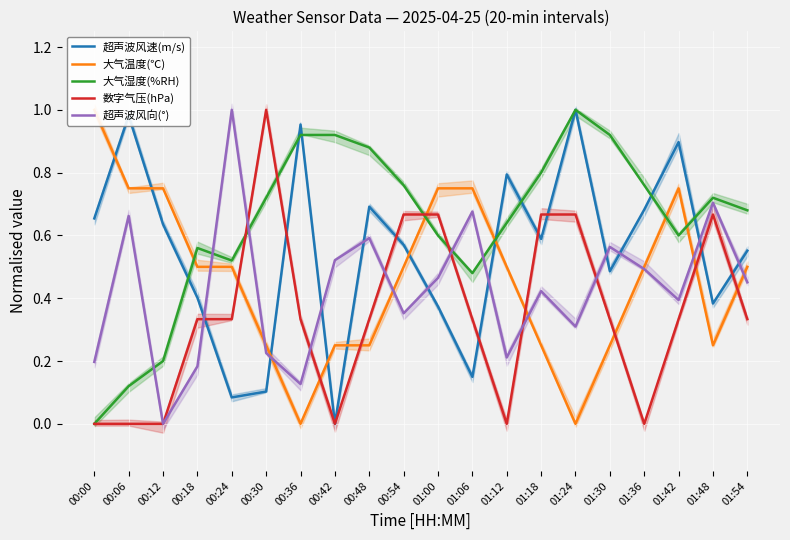

How many values in the 数字气压(hPa) series exceed 0?

14